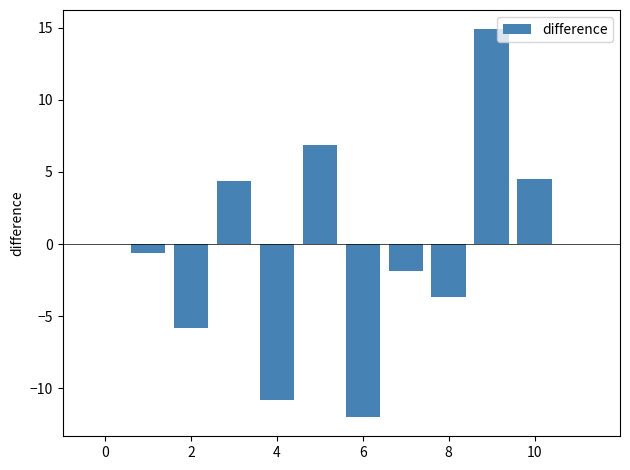

What is the sum of all values?

-4.1